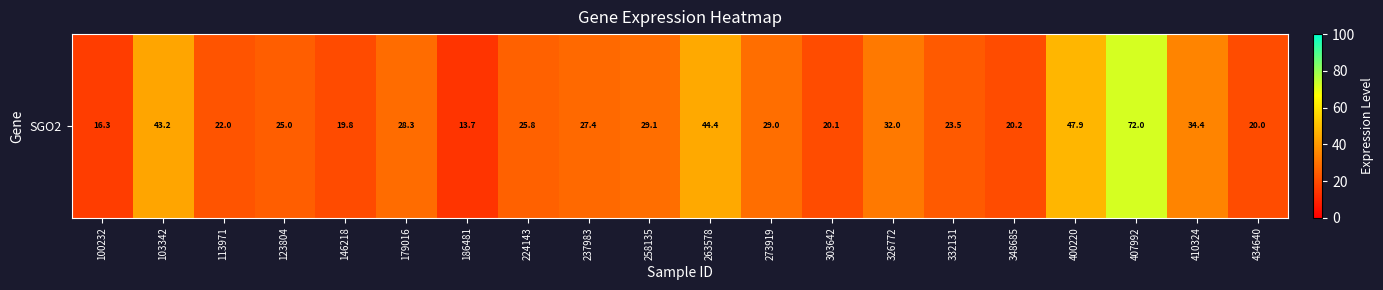

Reading left to right, transcribe all the data shown in this chart.

16.3	43.2	22.0	25.0	19.8	28.3	13.7	25.8	27.4	29.1	44.4	29.0	20.1	32.0	23.5	20.2	47.9	72.0	34.4	20.0